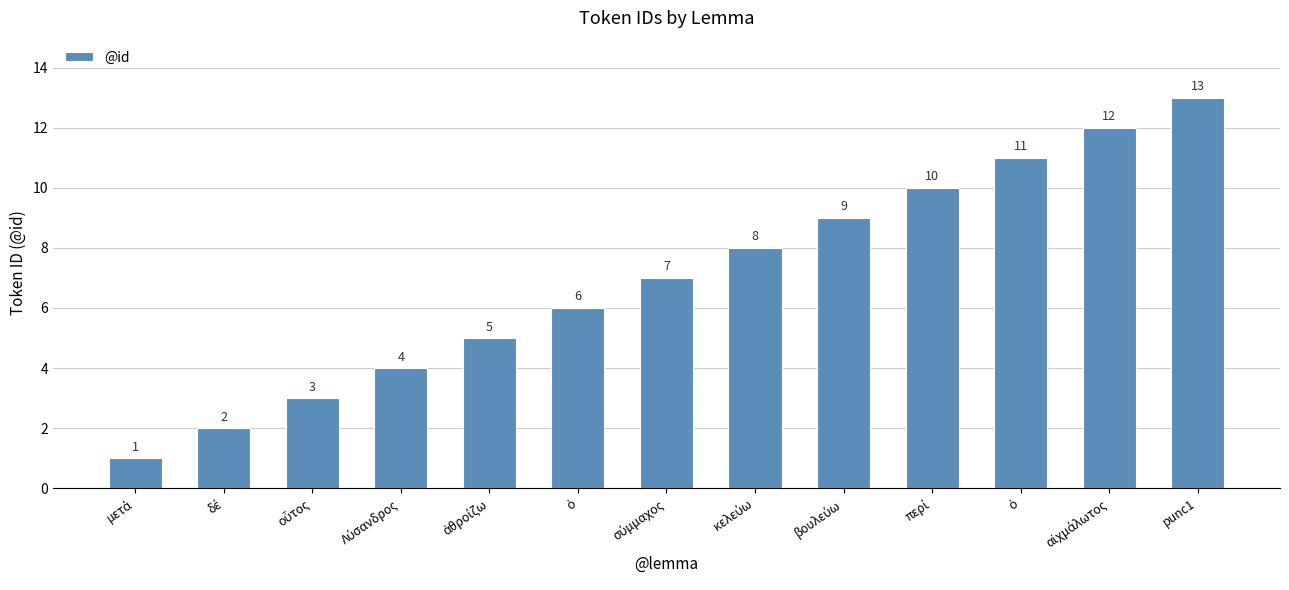

The chart shows a value of 7 at σύμμαχος. True or false?

True